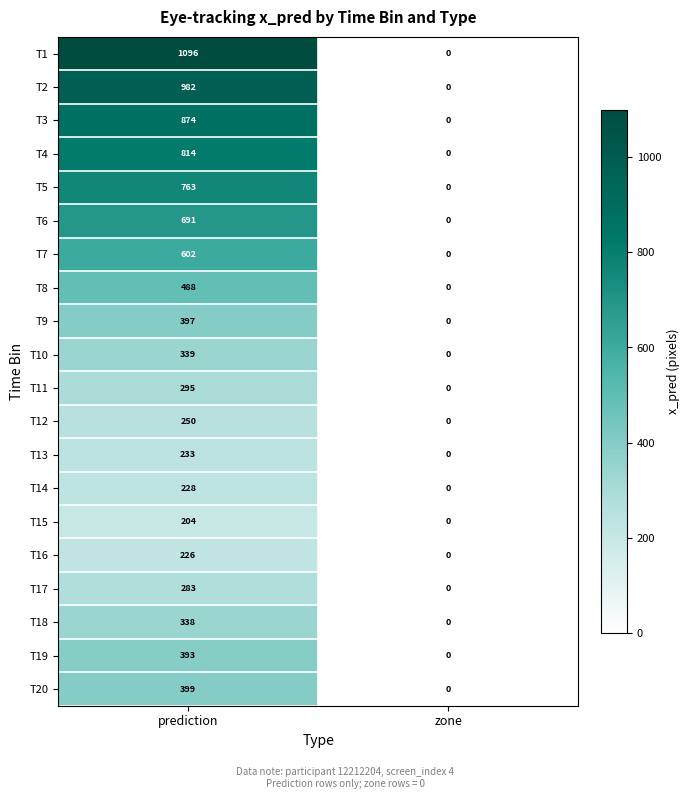

Rank the categories by T13 value from lowest to highest.

zone, prediction